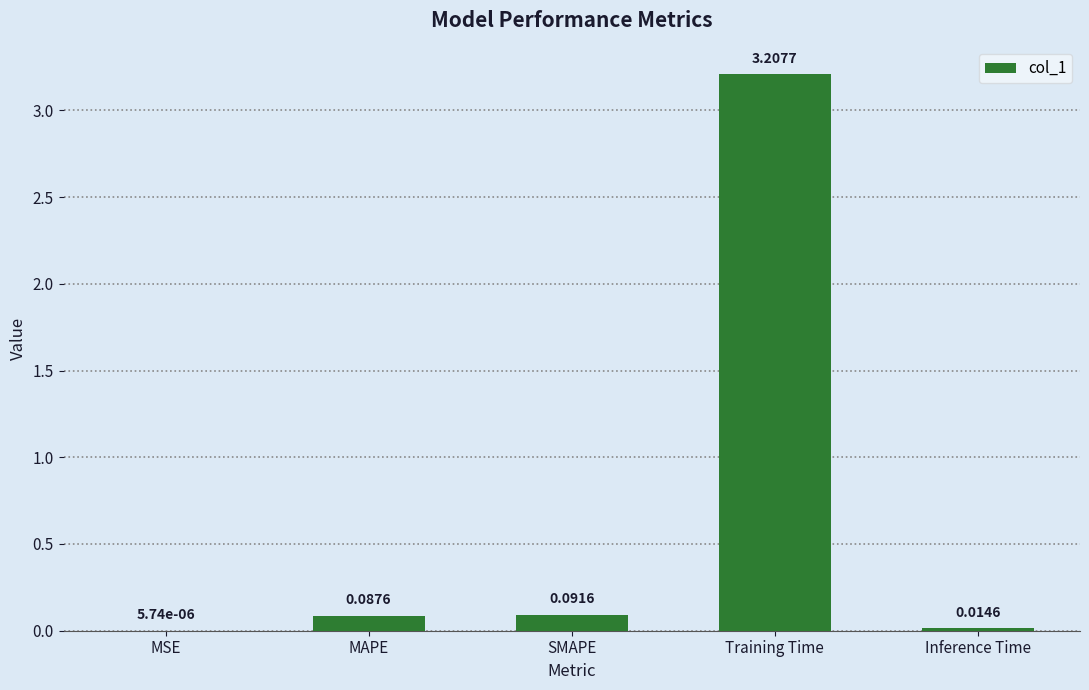

What is the sum of all values?

3.4